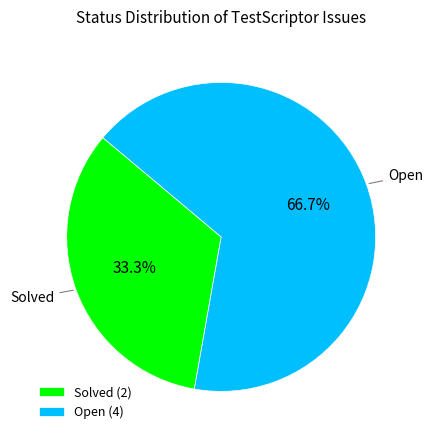

To the nearest percent, what portion does Solved represent?

33%